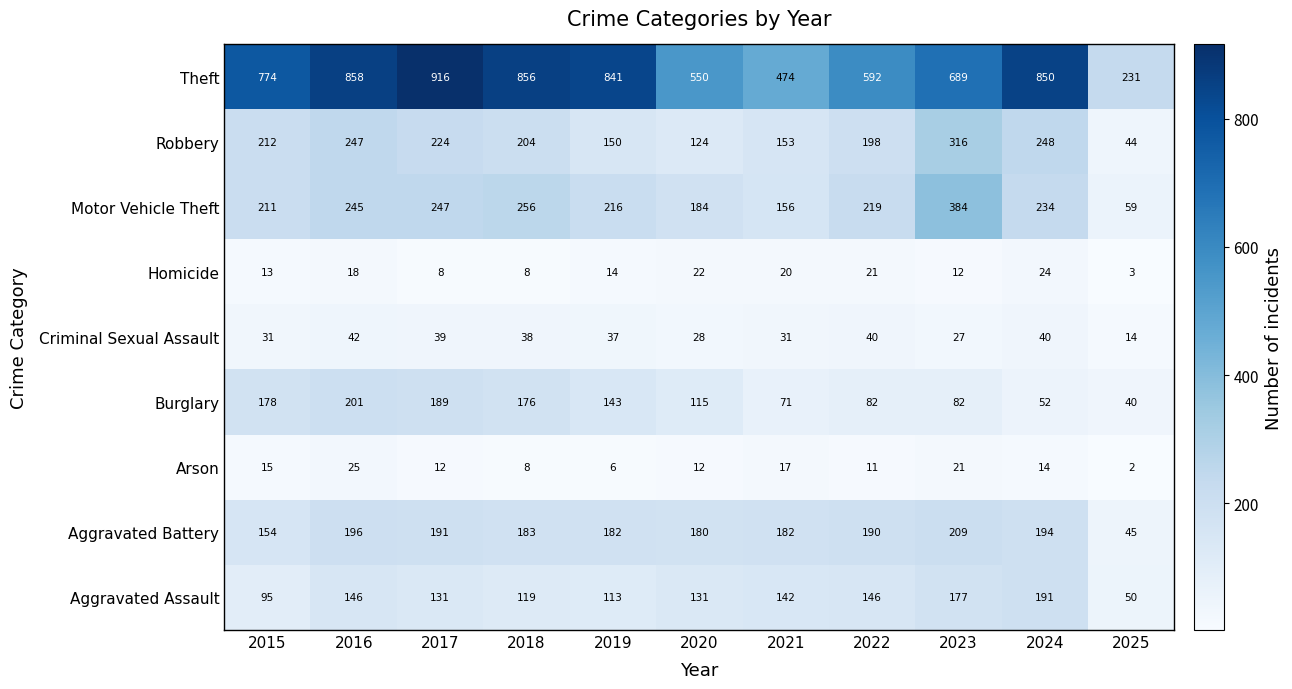

Which series has the largest range (max minus min)?

Theft